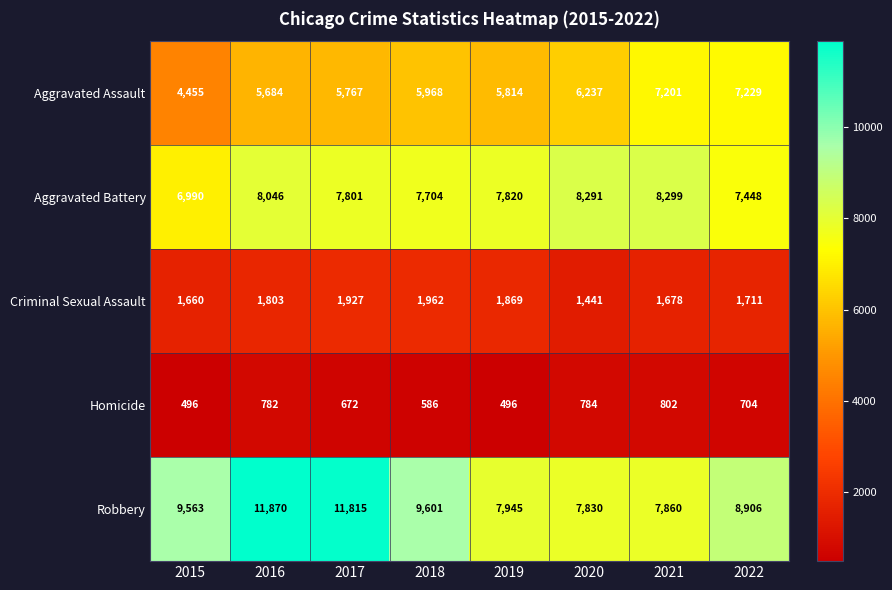

Rank the series at 2016 from lowest to highest value.

Homicide, Criminal Sexual Assault, Aggravated Assault, Aggravated Battery, Robbery